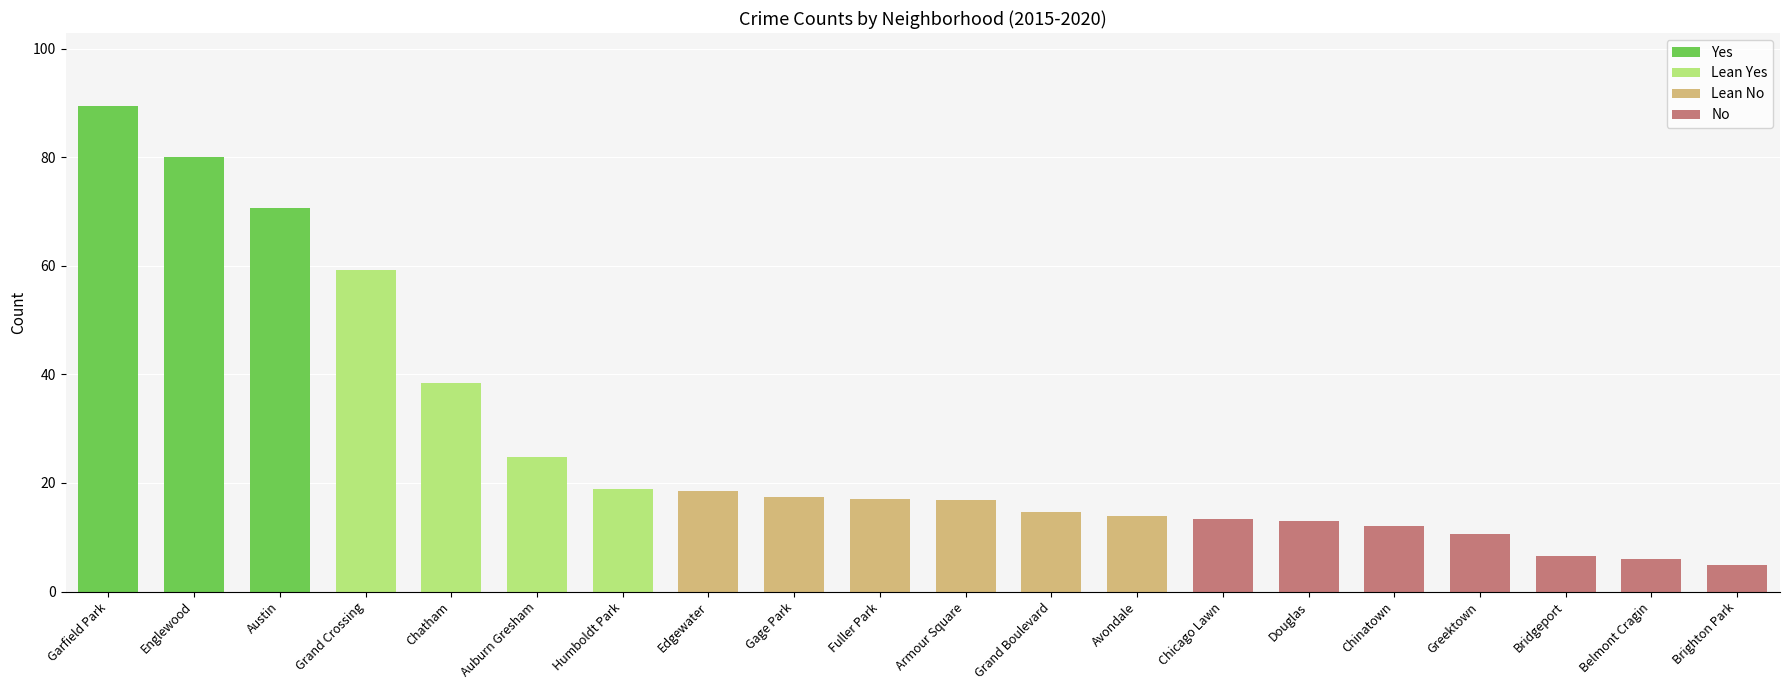

What is the minimum value shown in the chart?

4.8